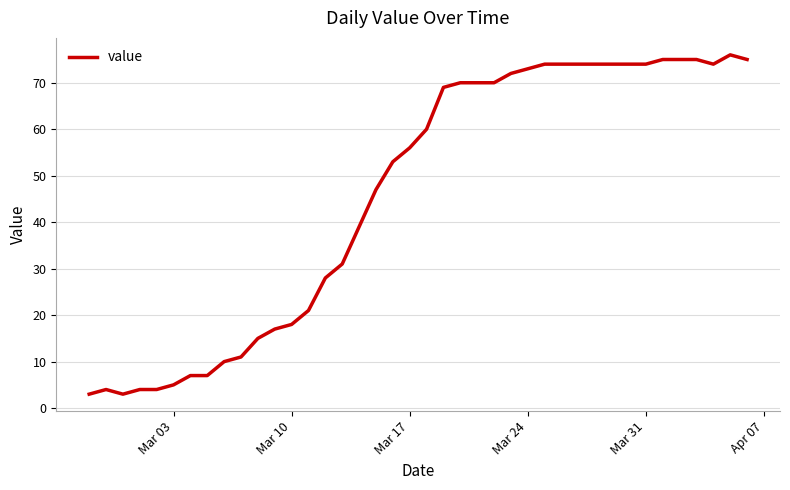

What is the maximum value shown in the chart?

76